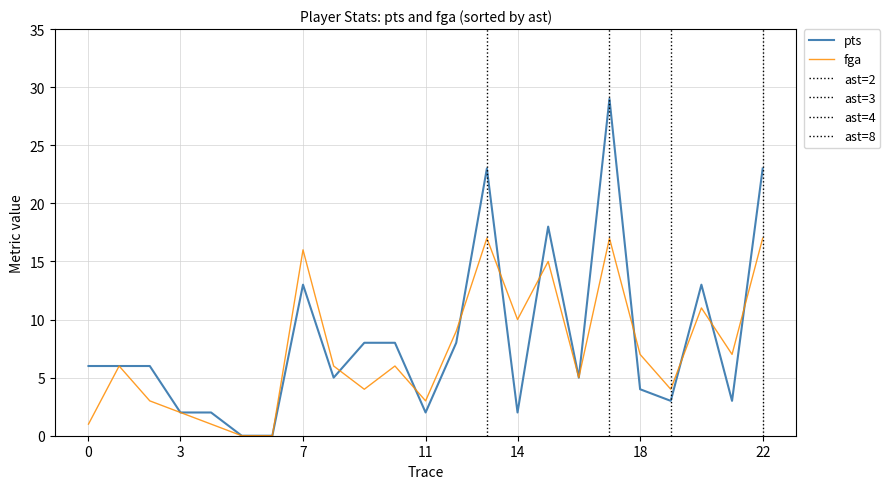

What is the sum of all fga values?

167